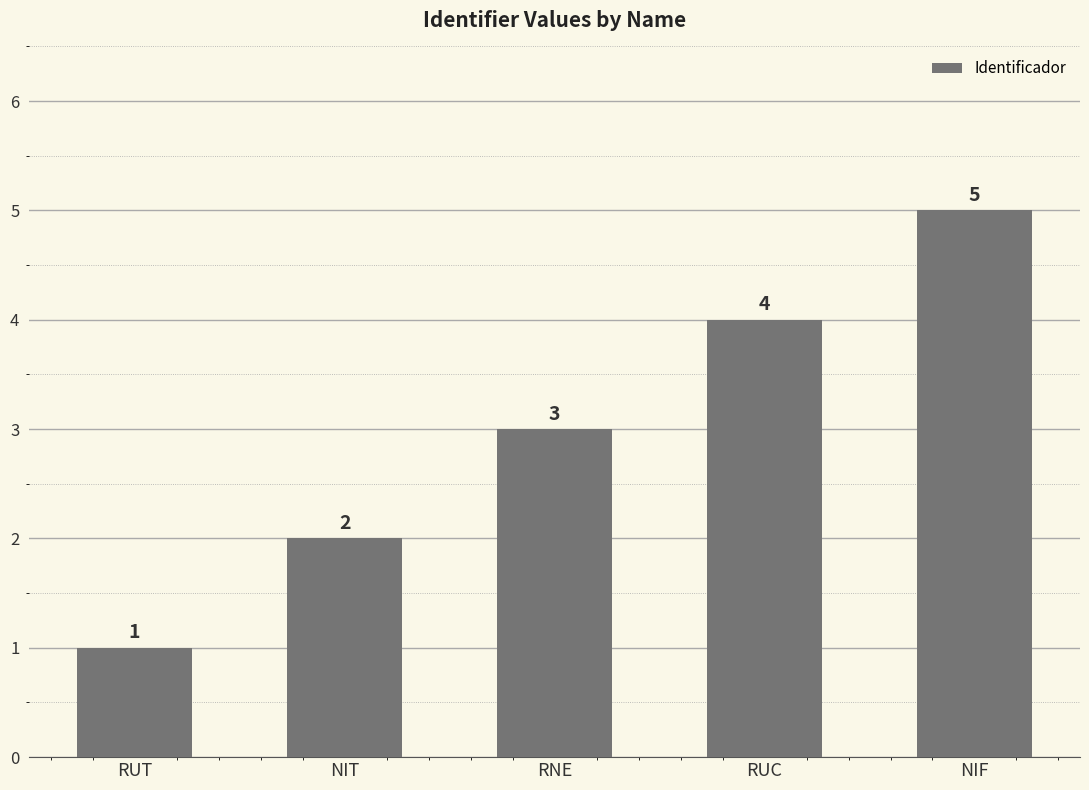

Count the values in the range 2 to 4.

3